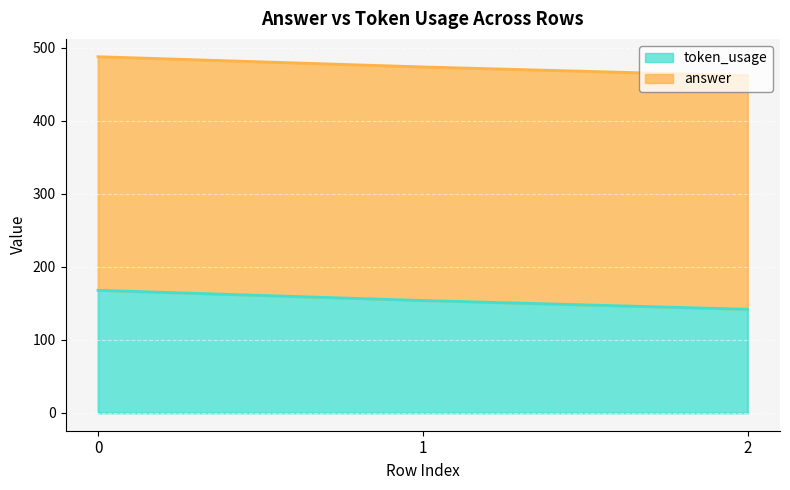

The value at 2 is 142. True or false?

True